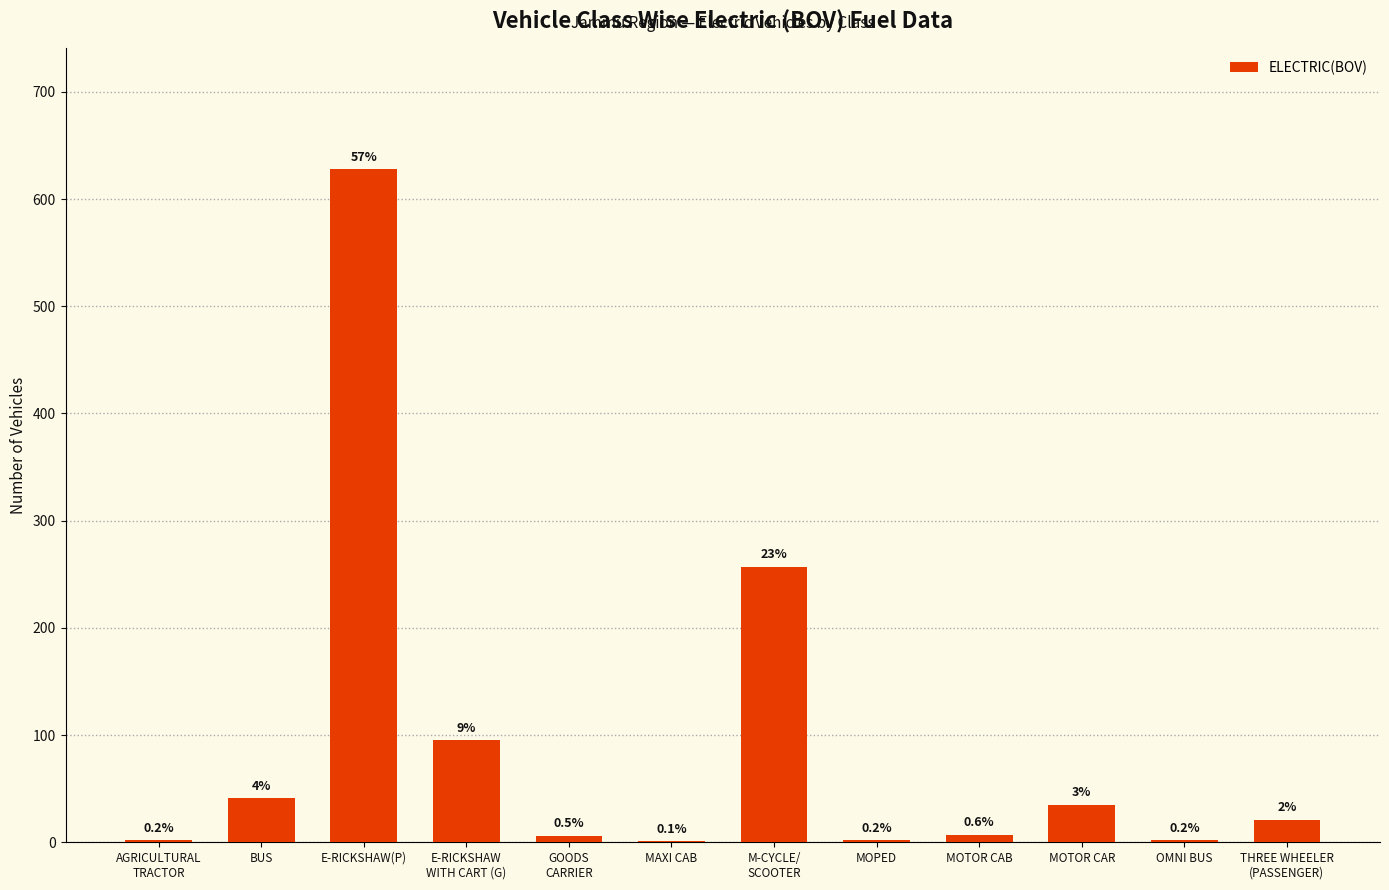

List the labels in order of value, largest first.

E-RICKSHAW(P), M-CYCLE/
SCOOTER, E-RICKSHAW
WITH CART (G), BUS, MOTOR CAR, THREE WHEELER
(PASSENGER), MOTOR CAB, GOODS
CARRIER, AGRICULTURAL
TRACTOR, MOPED, OMNI BUS, MAXI CAB